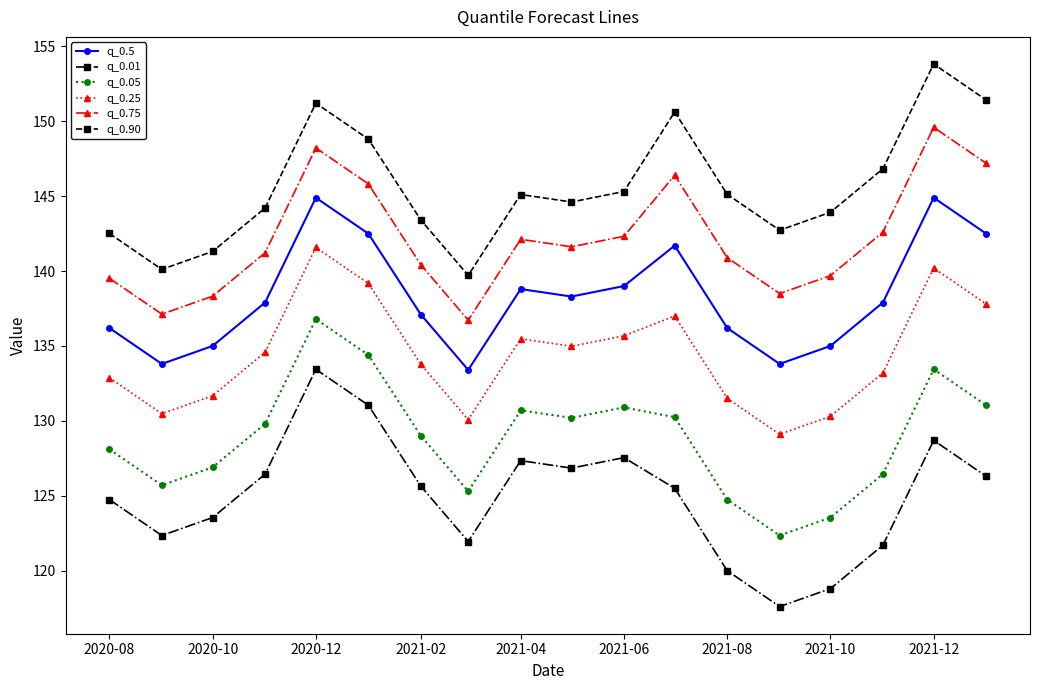

What is the difference between the second highest and minimum values in the q_0.05 series?

12.1